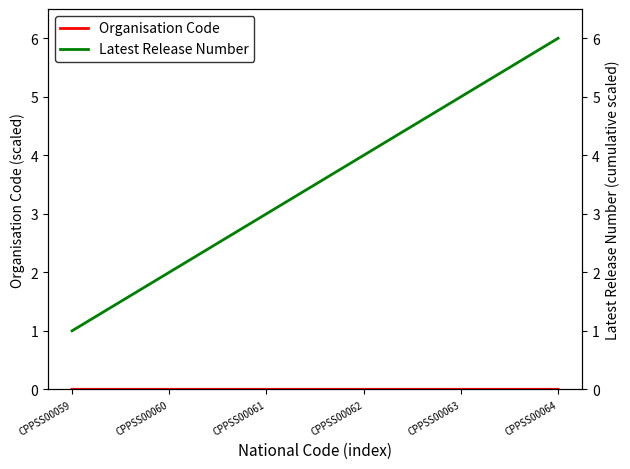

At which category is the sum across all series the highest?

CPPSS00064